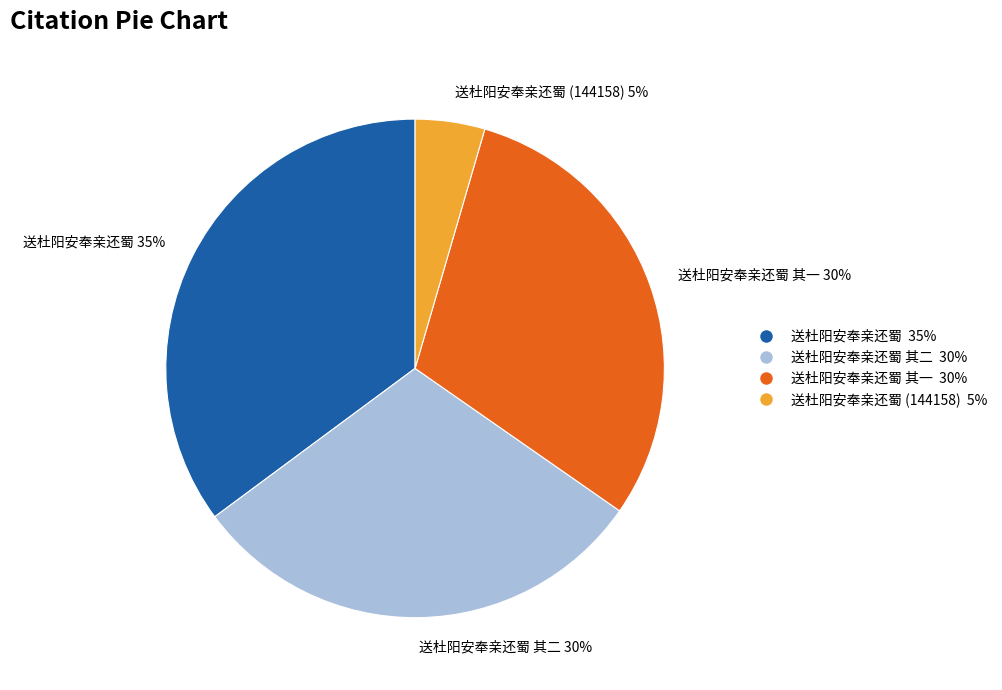

The 送杜阳安奉亲还蜀 slice represents 42% of the pie. True or false?

False